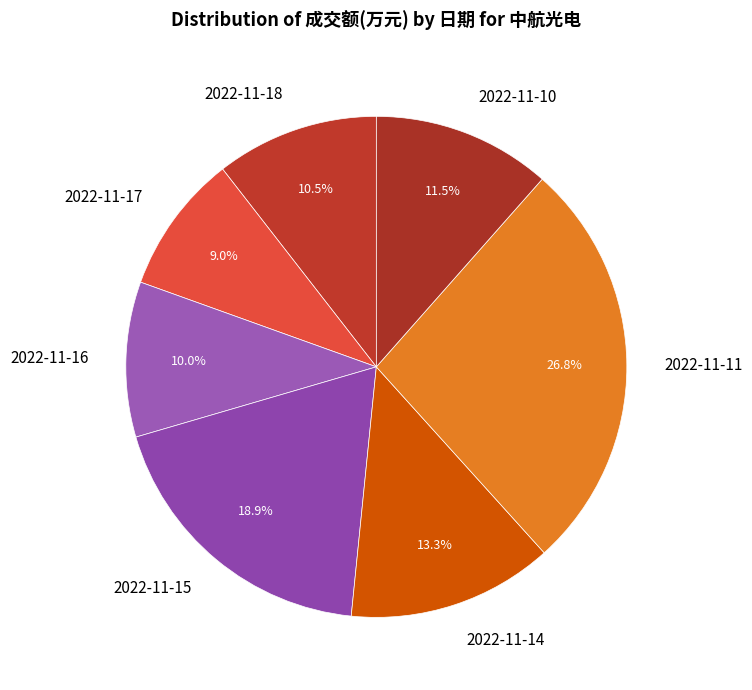

Rank the categories by value from lowest to highest.

2022-11-17, 2022-11-16, 2022-11-18, 2022-11-10, 2022-11-14, 2022-11-15, 2022-11-11